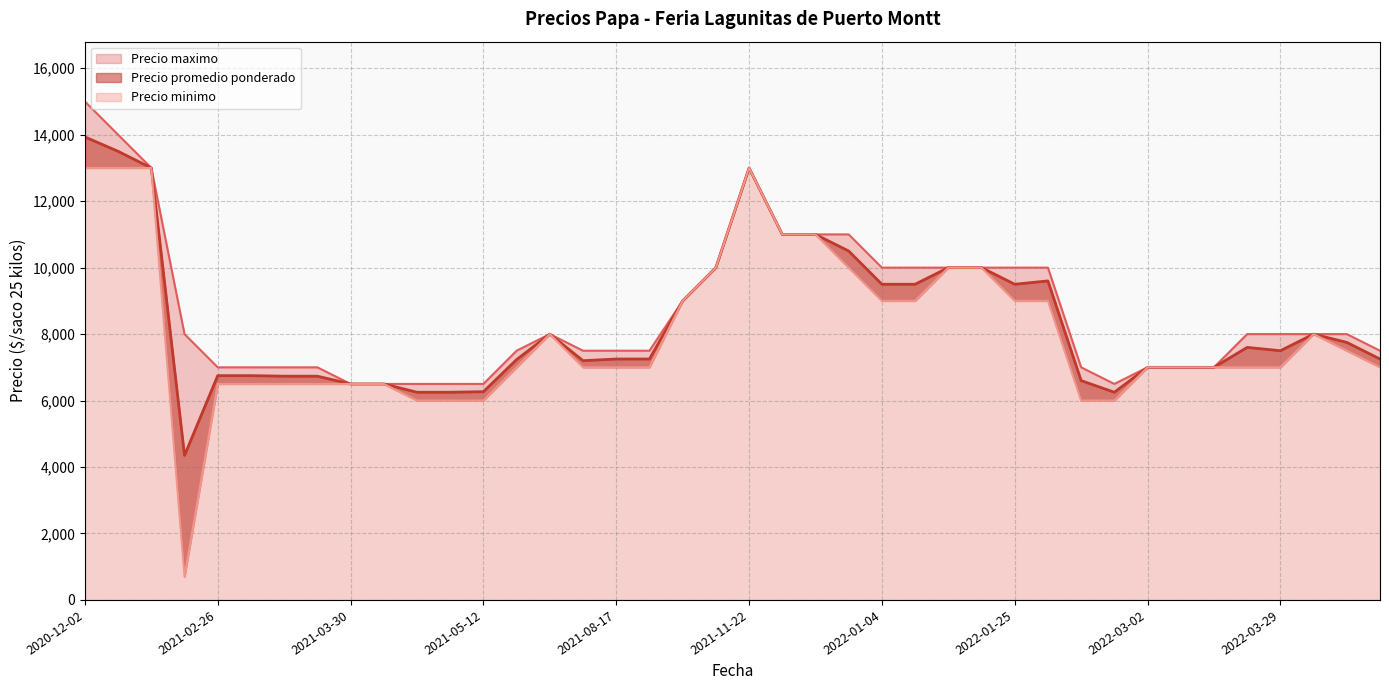

How many lines are shown in the chart?

3